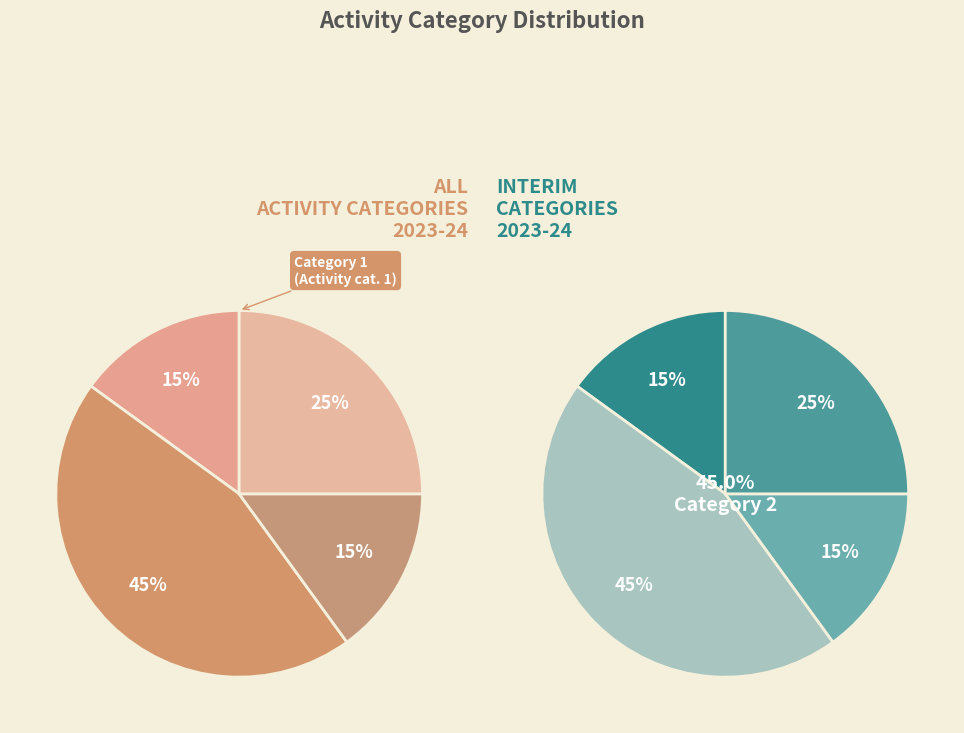

To the nearest percent, what is the combined percentage of 3 and 2?

60%